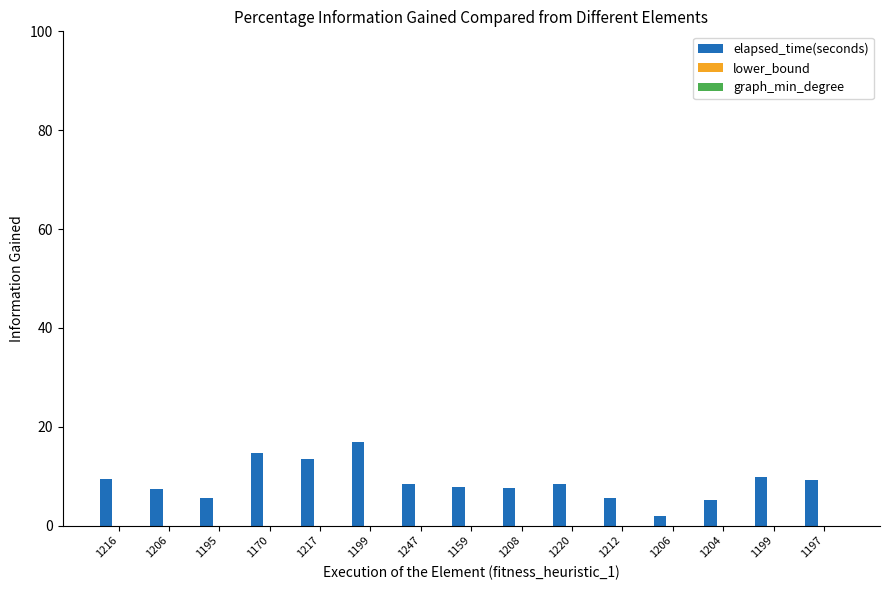

Count the number of data series in this chart.

1